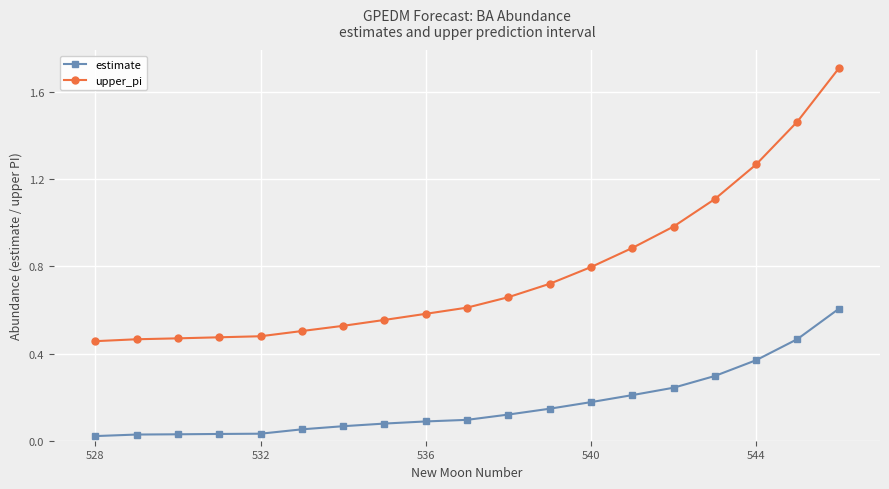

Which series has the widest spread of values?

upper_pi